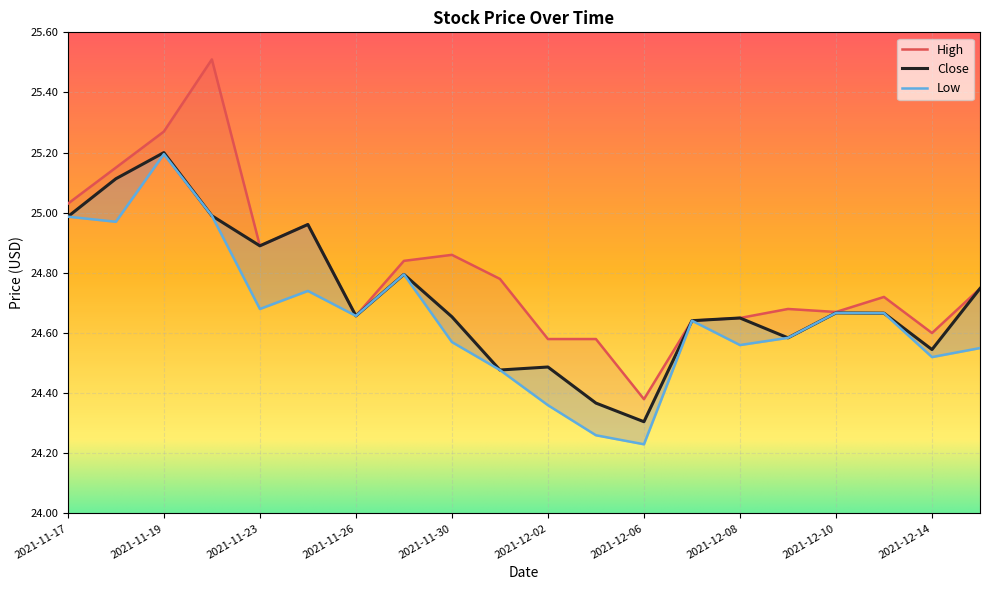

What position from the left is 2021-11-22?

4